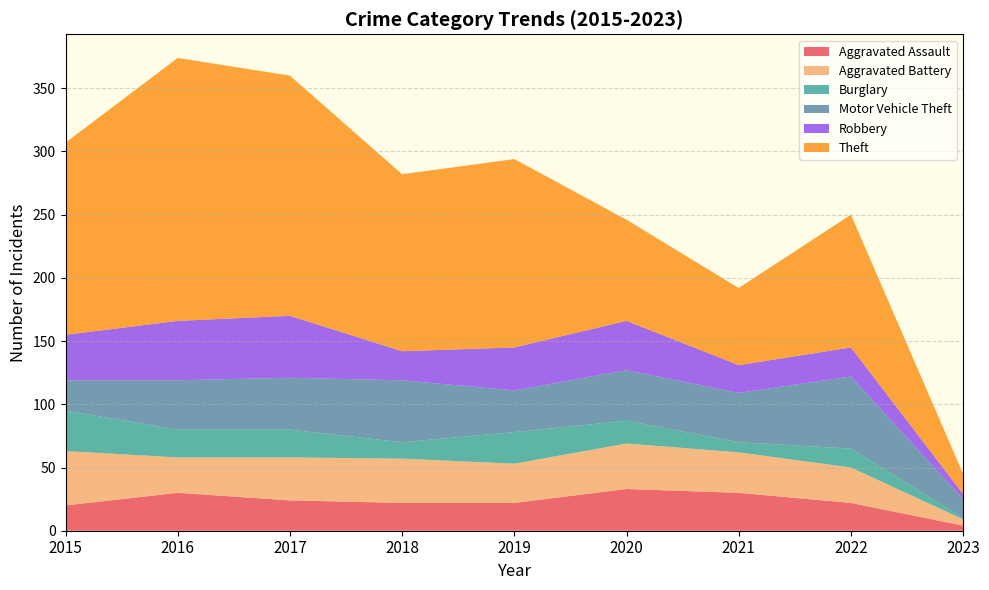

Reading right to left, extract all data points from this chart.

Aggravated Assault: 2023=4	2022=22	2021=30	2020=33	2019=22	2018=22	2017=24	2016=30	2015=20
Aggravated Battery: 2023=5	2022=28	2021=32	2020=36	2019=31	2018=35	2017=34	2016=28	2015=43
Burglary: 2023=1	2022=15	2021=8	2020=18	2019=25	2018=13	2017=22	2016=22	2015=32
Motor Vehicle Theft: 2023=15	2022=57	2021=39	2020=40	2019=33	2018=49	2017=41	2016=39	2015=24
Robbery: 2023=4	2022=23	2021=22	2020=39	2019=34	2018=23	2017=49	2016=47	2015=36
Theft: 2023=16	2022=105	2021=61	2020=80	2019=149	2018=140	2017=190	2016=208	2015=152